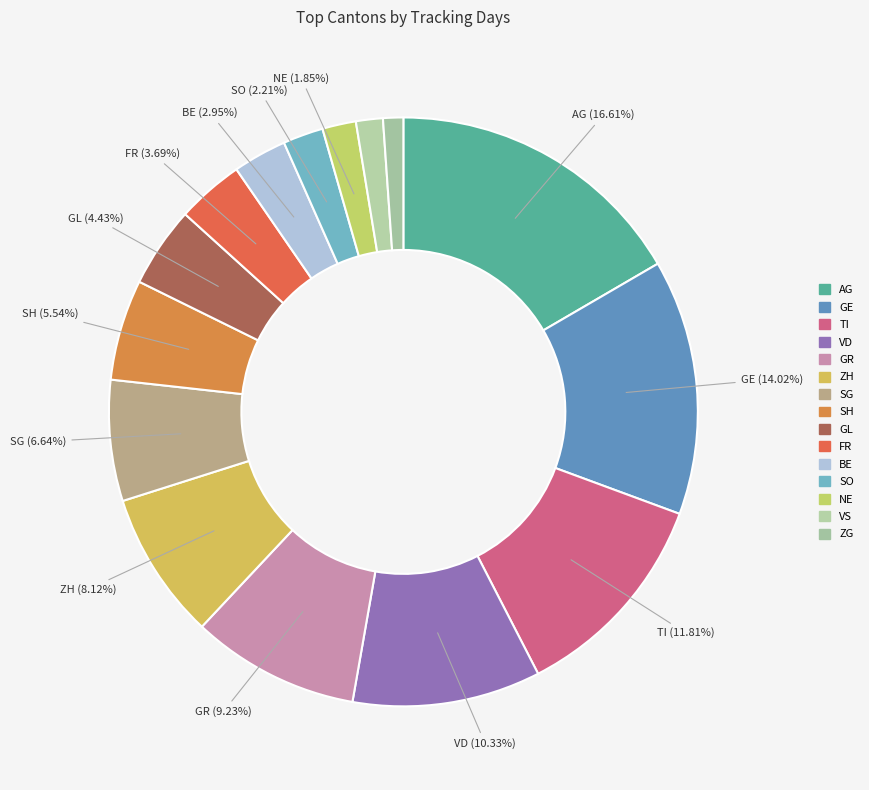

Count the number of slices in the pie.

15